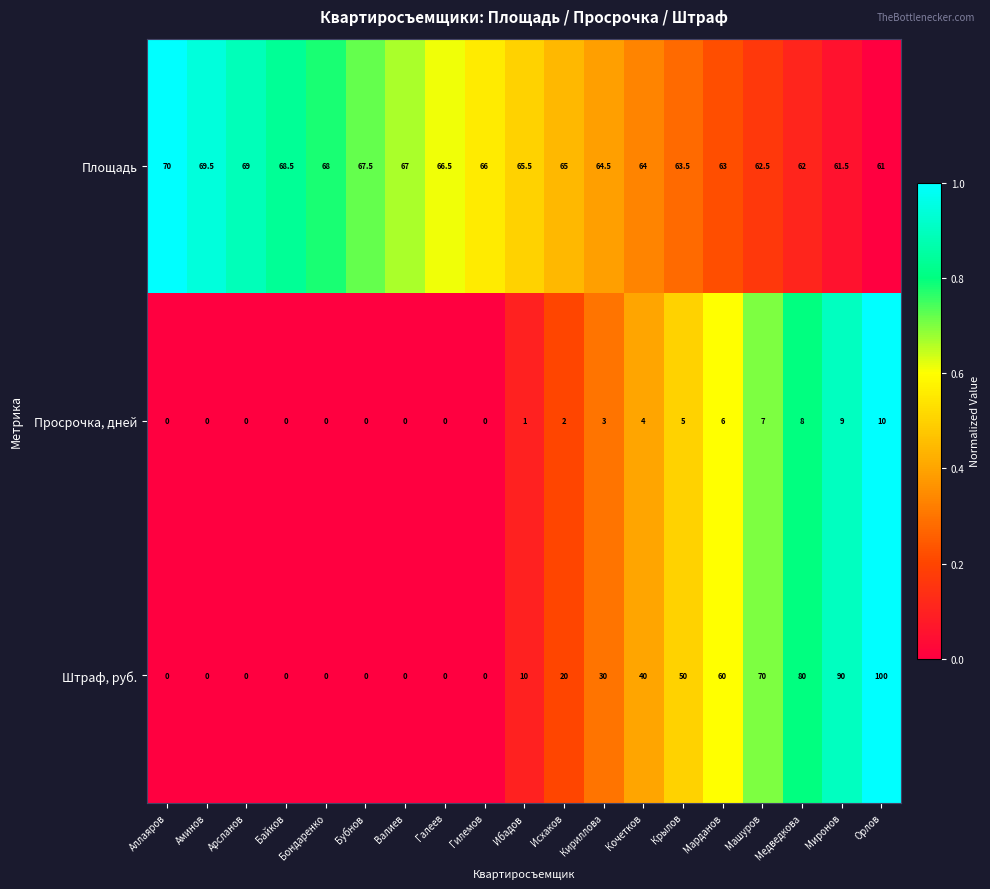

What is the greatest value displayed?

100.0